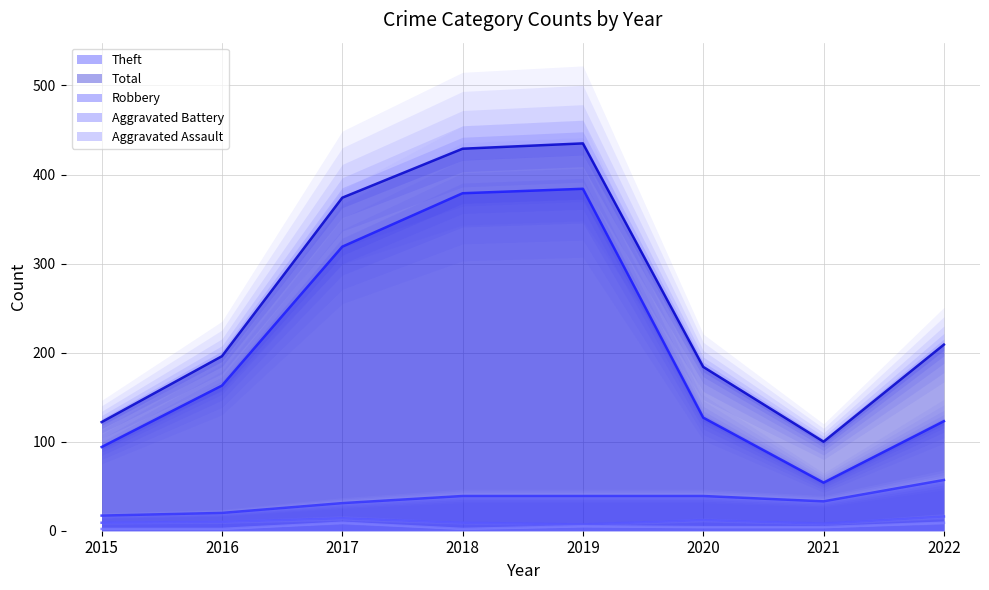

Reading left to right, what are all the values shown in this chart?

Robbery: 17	20	31	39	39	39	33	57
Theft: 94	163	319	379	384	127	54	123
Aggravated Battery: 9	10	14	9	7	12	8	16
Aggravated Assault: 2	2	9	2	5	4	4	9
Total: 122	196	374	429	435	184	100	209